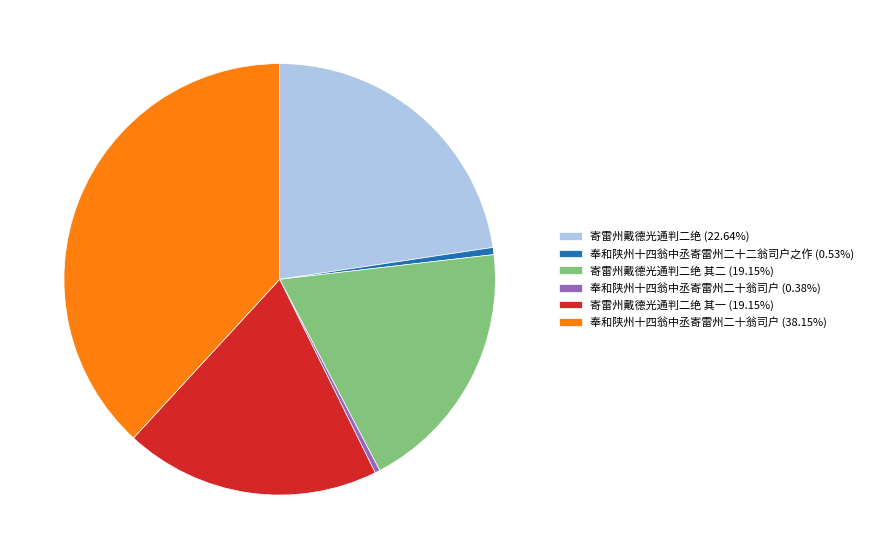

How many segments does this pie chart have?

6